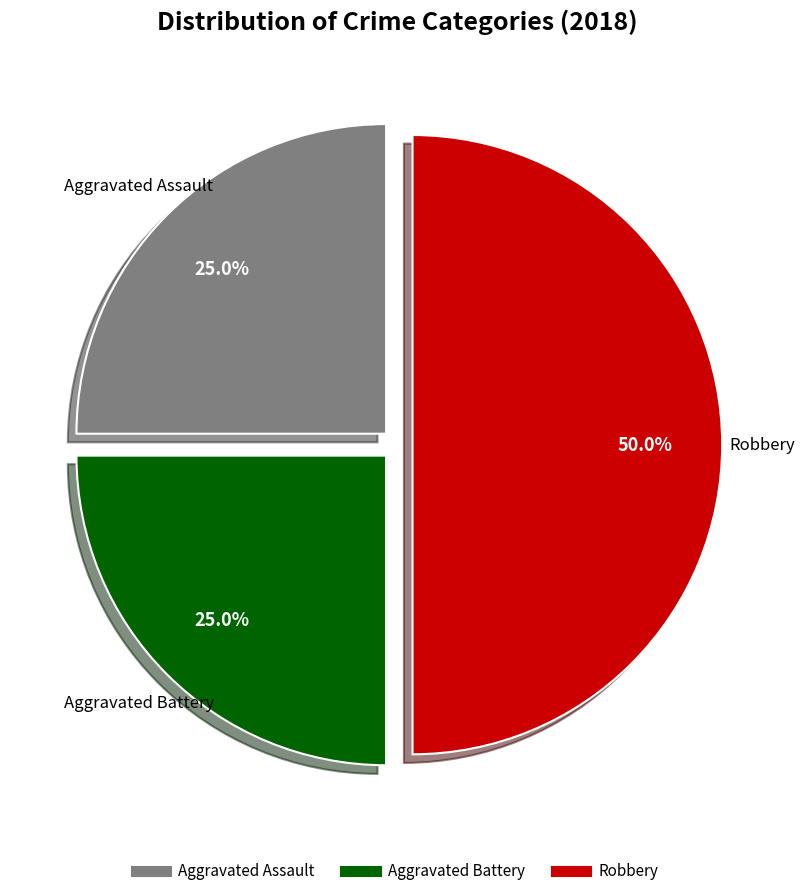

How many slices are in this pie chart?

3